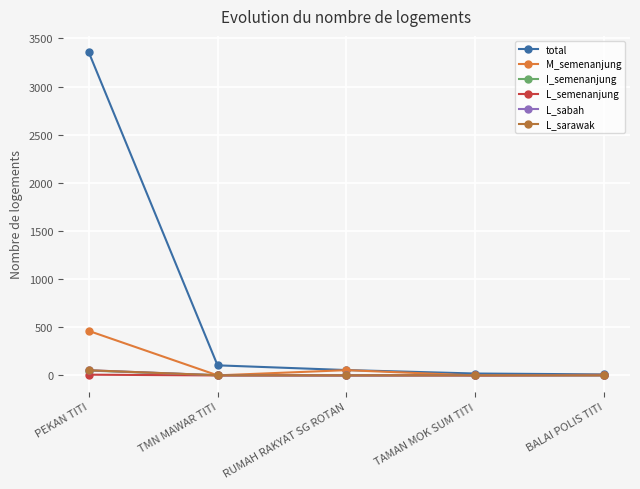

Does the chart have visible grid lines?

Yes